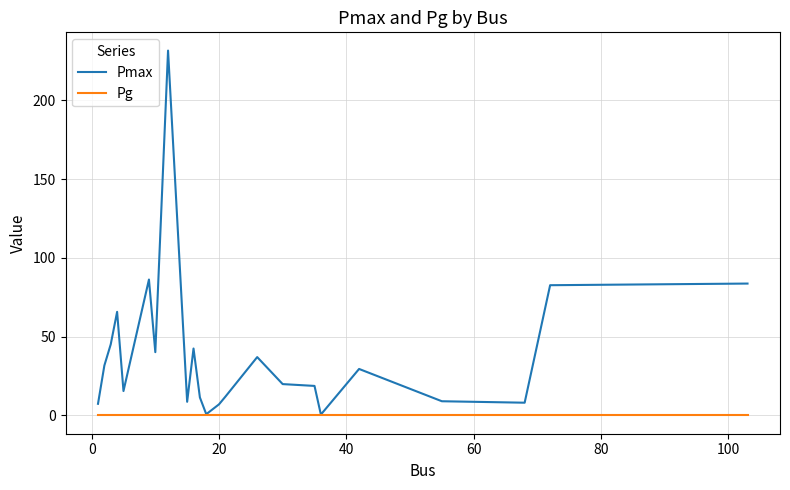

List the series in order of their peak value, lowest first.

Pg, Pmax